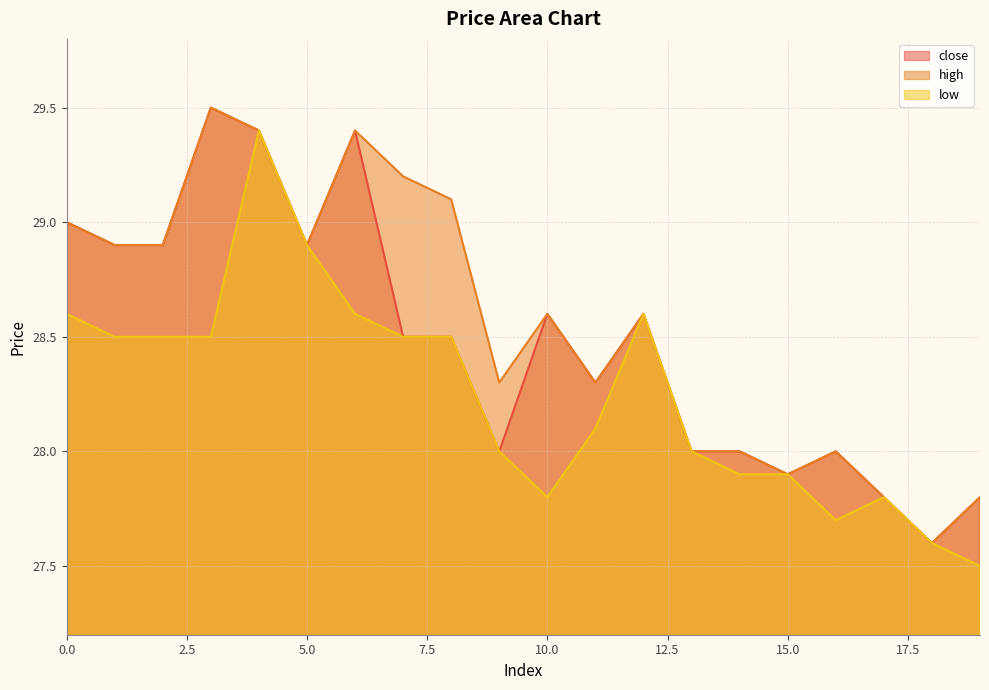

Count the number of data series in this chart.

3